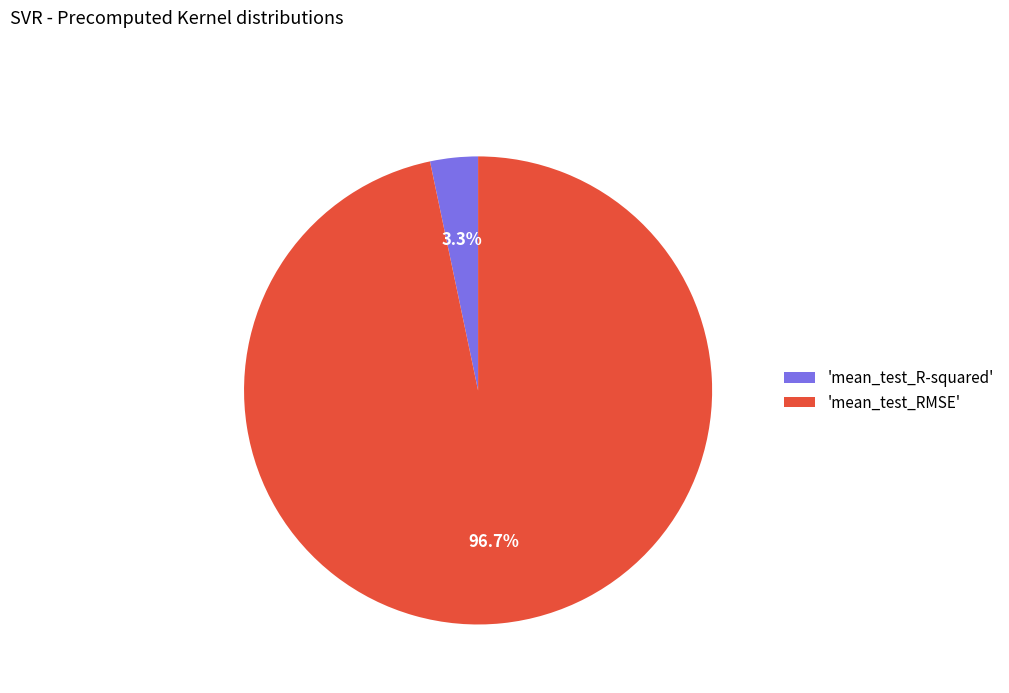

Which has a higher value, 'mean_test_RMSE' or 'mean_test_R-squared'?

'mean_test_RMSE'